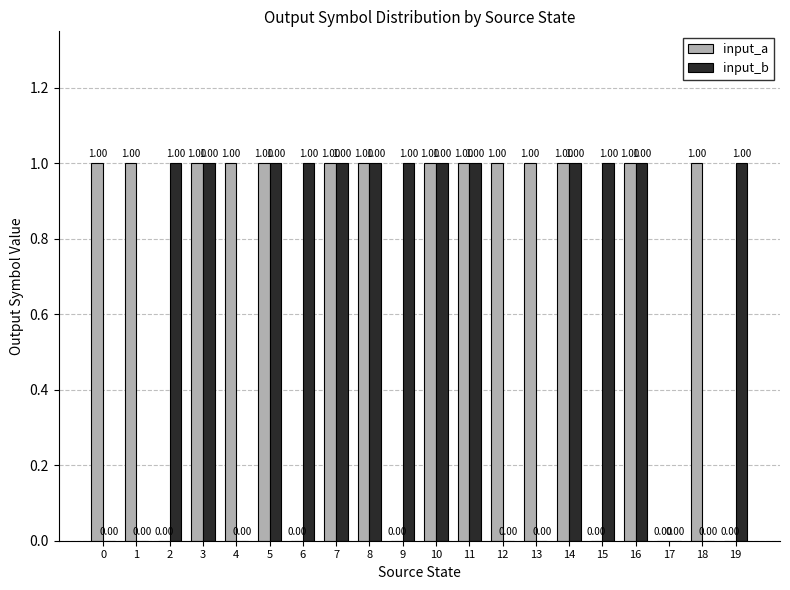

What is the sum of all input_b values?

13